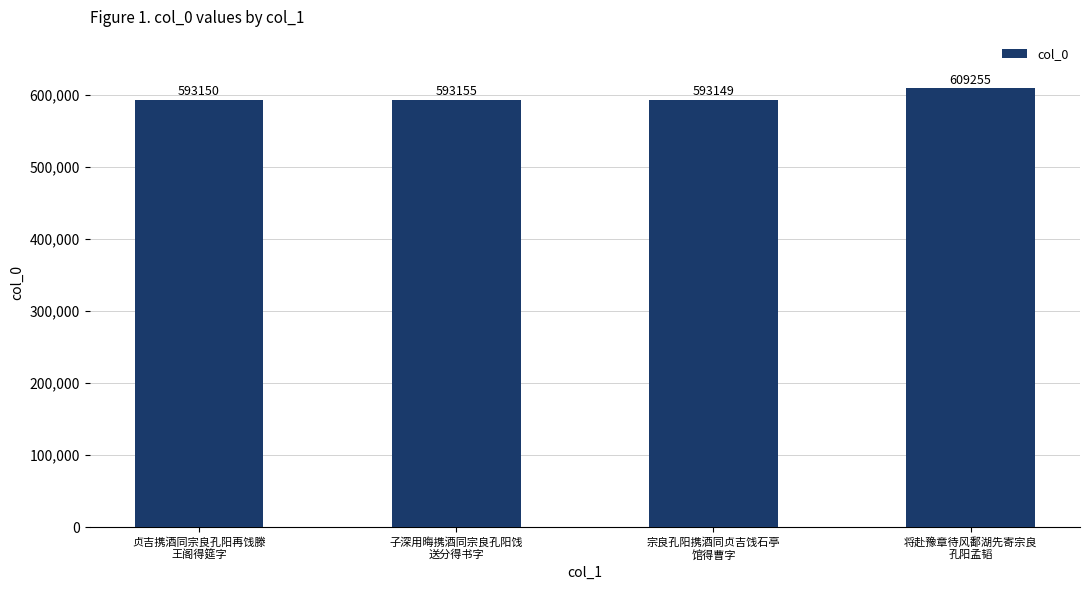

At which category does the chart reach its peak across all series?

将赴豫章待风鄱湖先寄宗良
孔阳孟韬